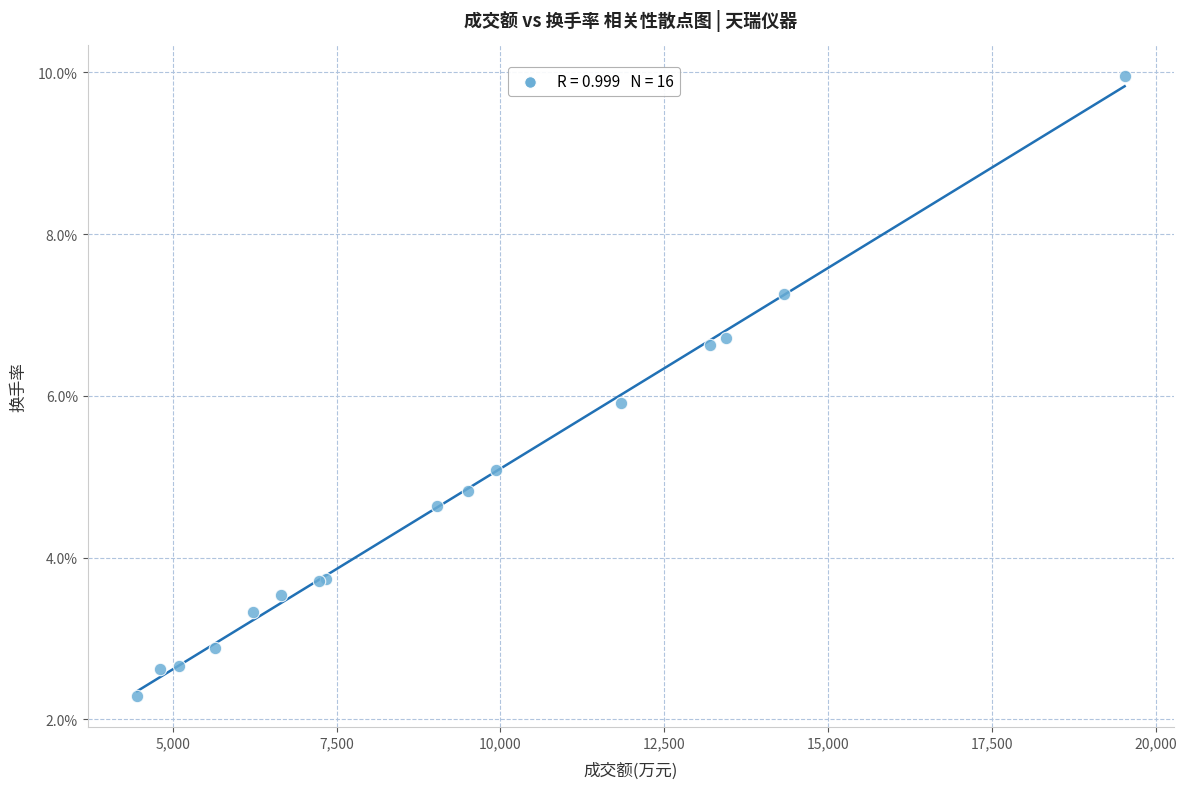

What Y value in the scatter plot is closest to 6?

5.9